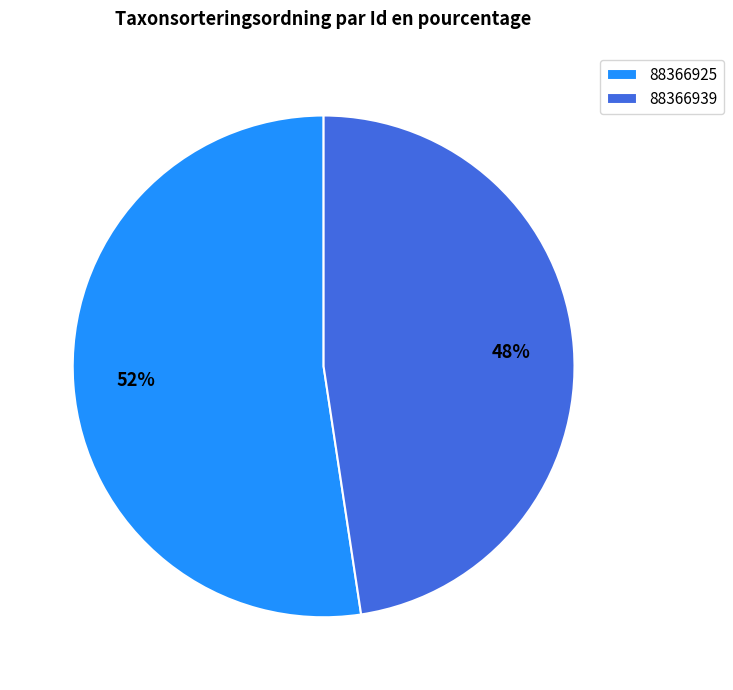

Combined, do 88366939 and 88366925 account for over 50%?

Yes